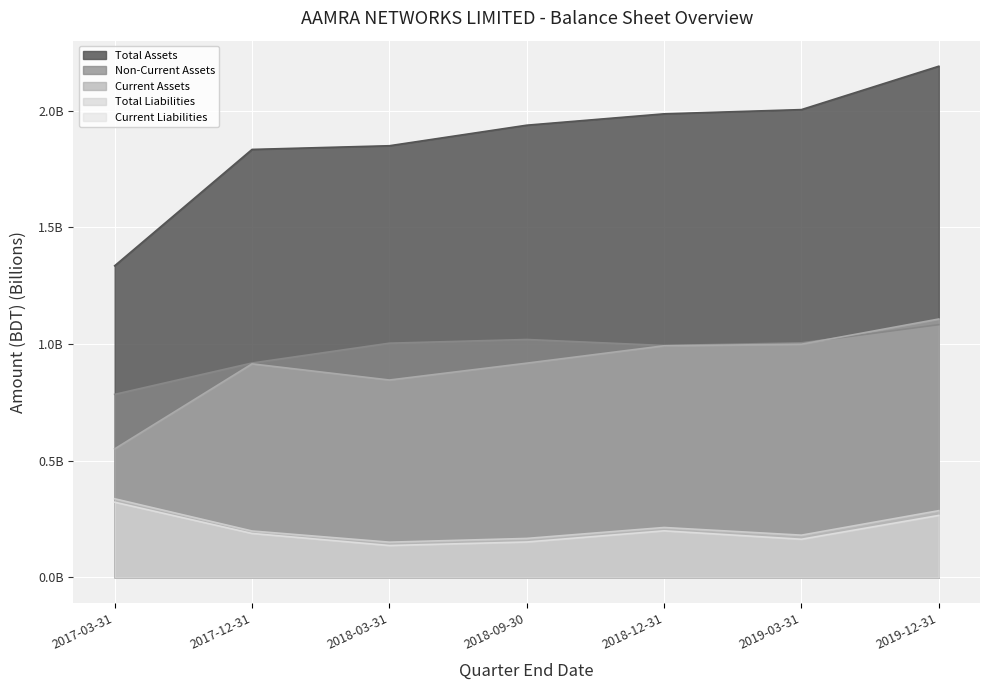

What is the average value of the Non-Current Assets series?

1.0